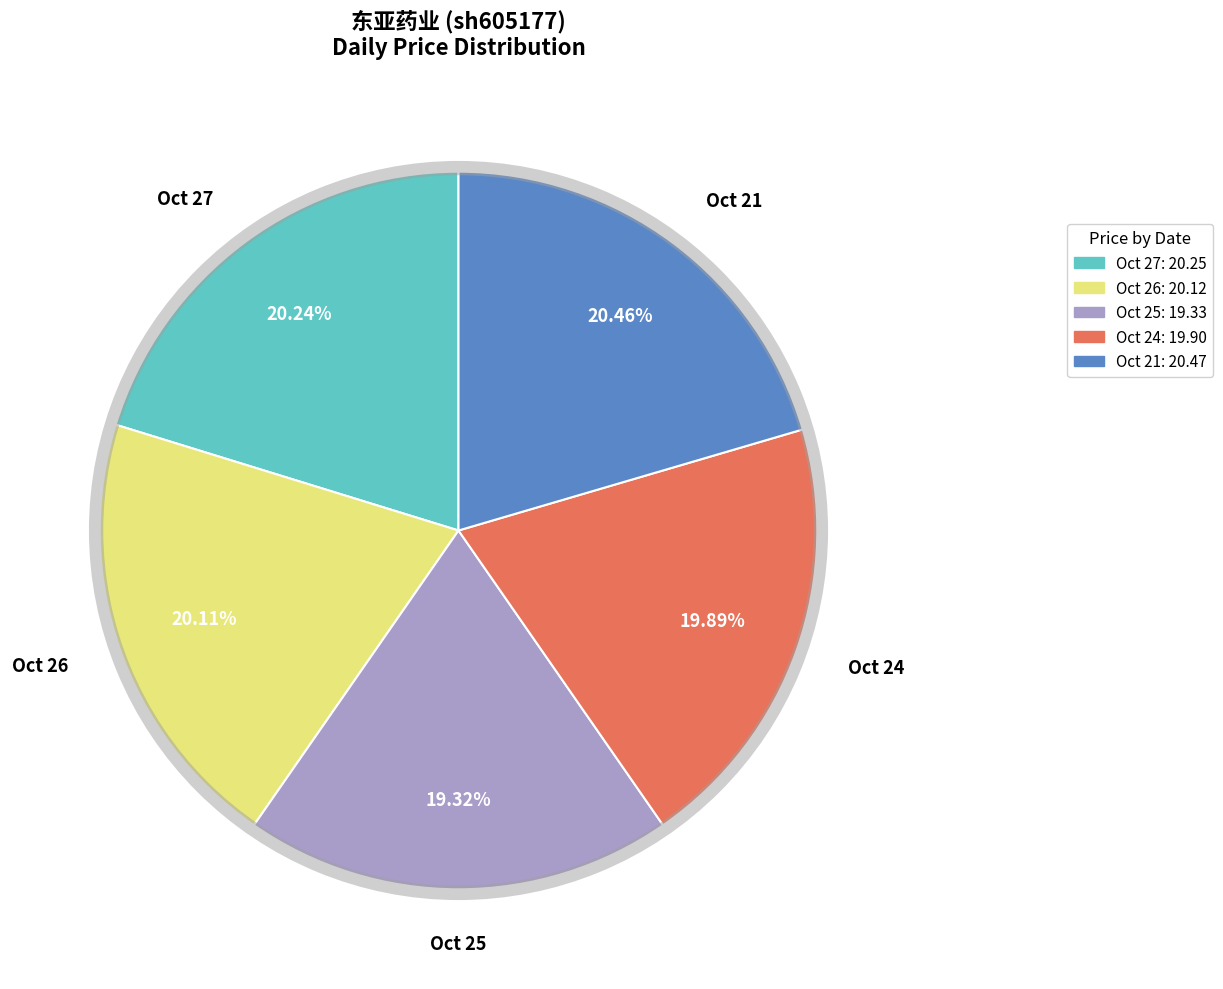

What is the change in value from 2022-10-25 (9028) to 2022-10-21 (10416)?

+1.1